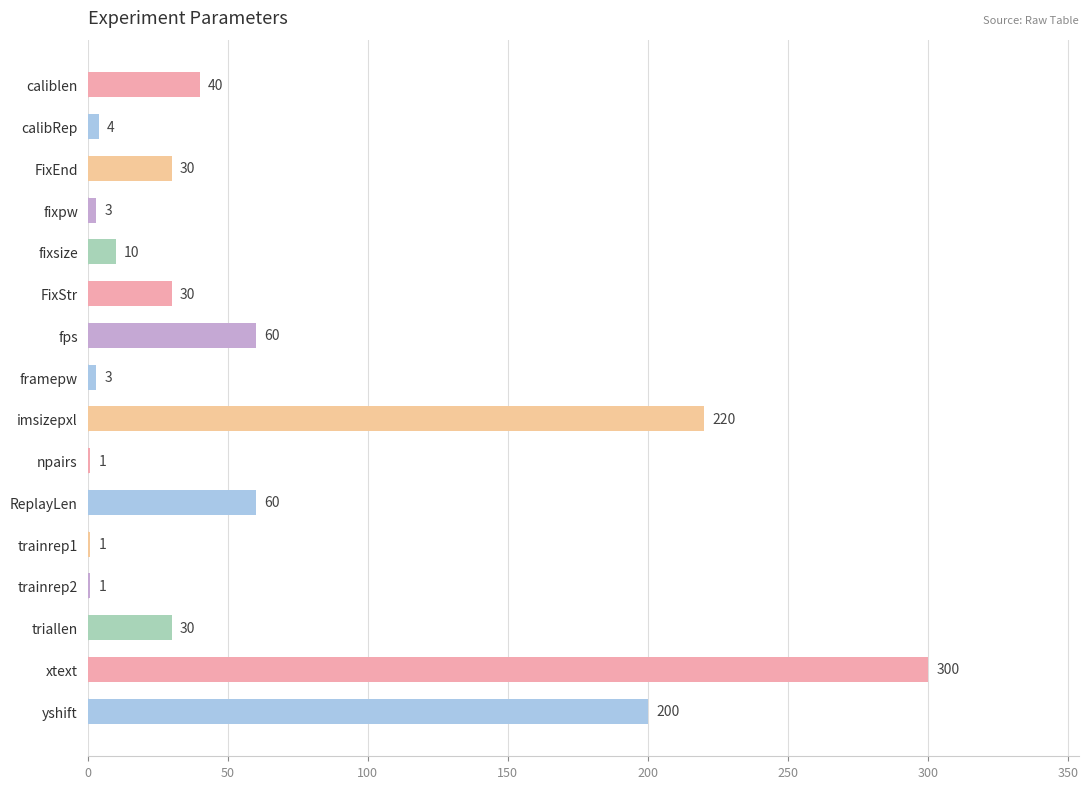

The value at calibRep is 4. True or false?

True